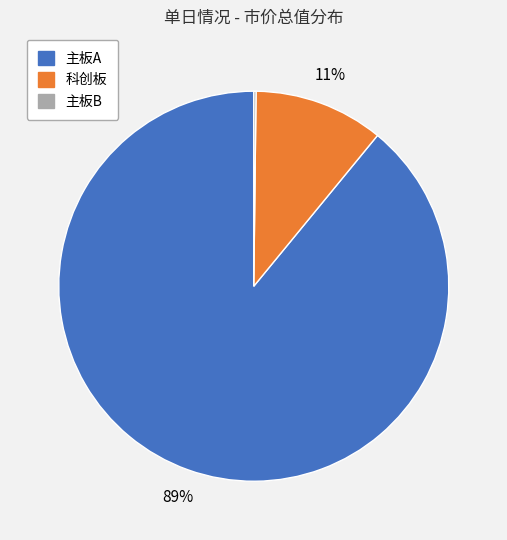

To the nearest percent, what is the difference between the largest and smallest slice percentages?

89%